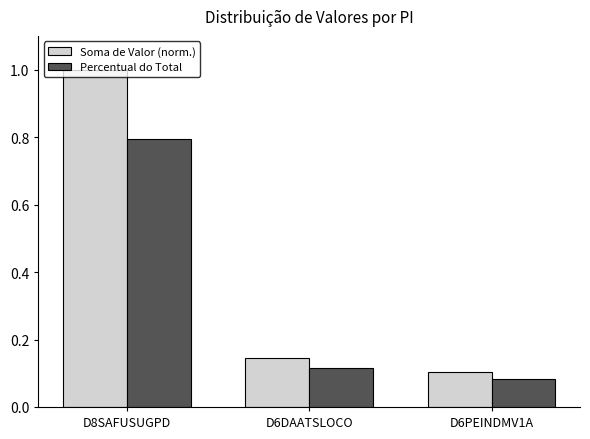

Which series has the largest range (max minus min)?

Soma de Valor (norm.)